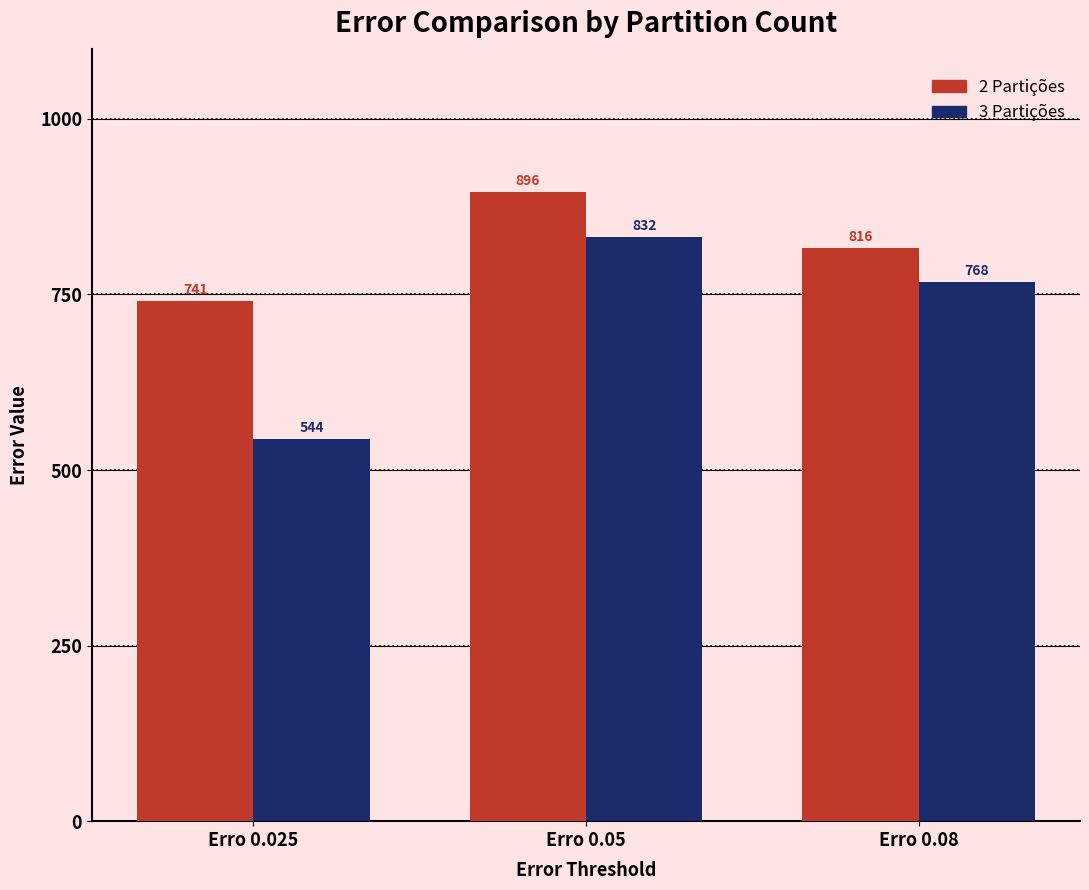

Reading left to right, what are all the values shown in this chart?

2 Partições: Erro 0.025=741	Erro 0.05=896	Erro 0.08=816
3 Partições: Erro 0.025=544	Erro 0.05=832	Erro 0.08=768